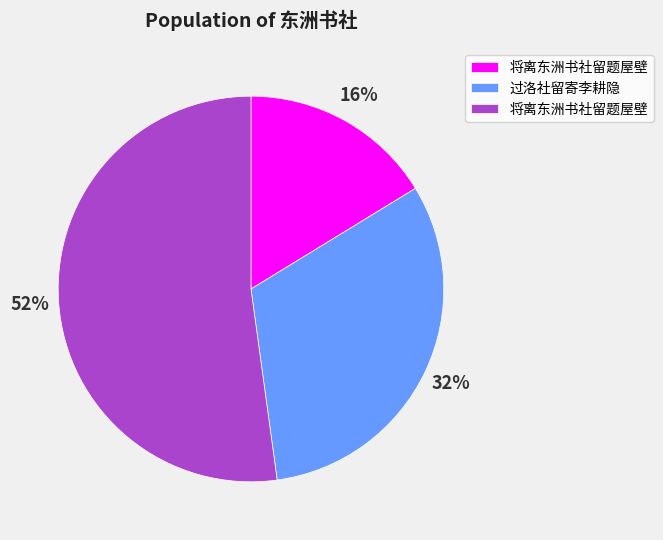

Is there any slice that represents more than half of the pie?

Yes